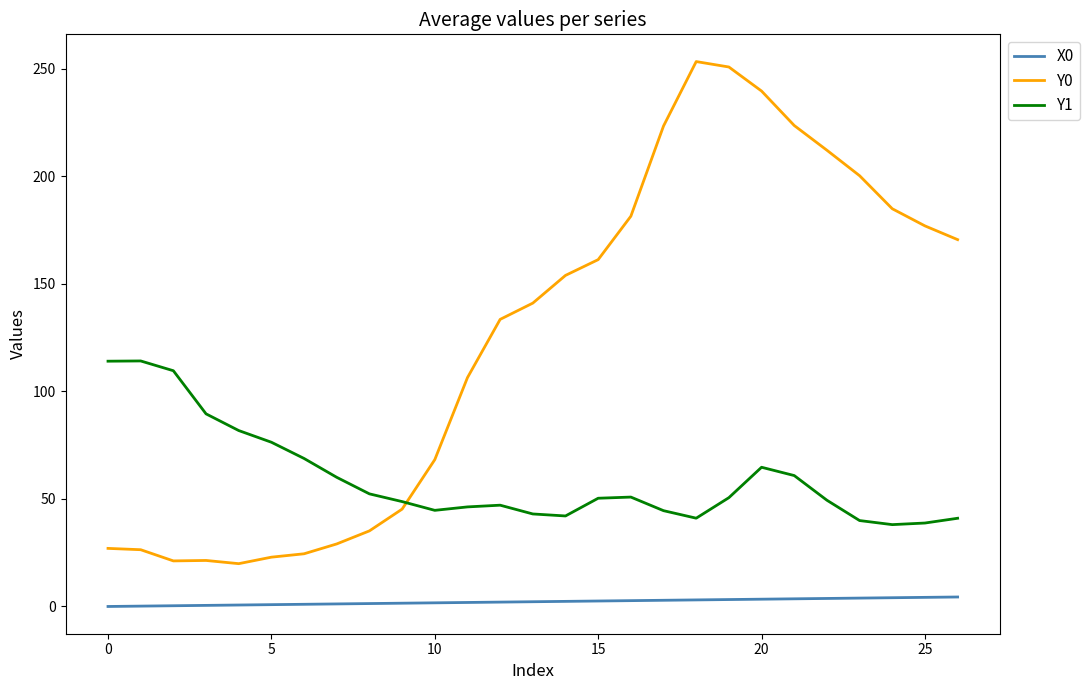

List the series in order of their overall mean, lowest first.

X0, Y1, Y0